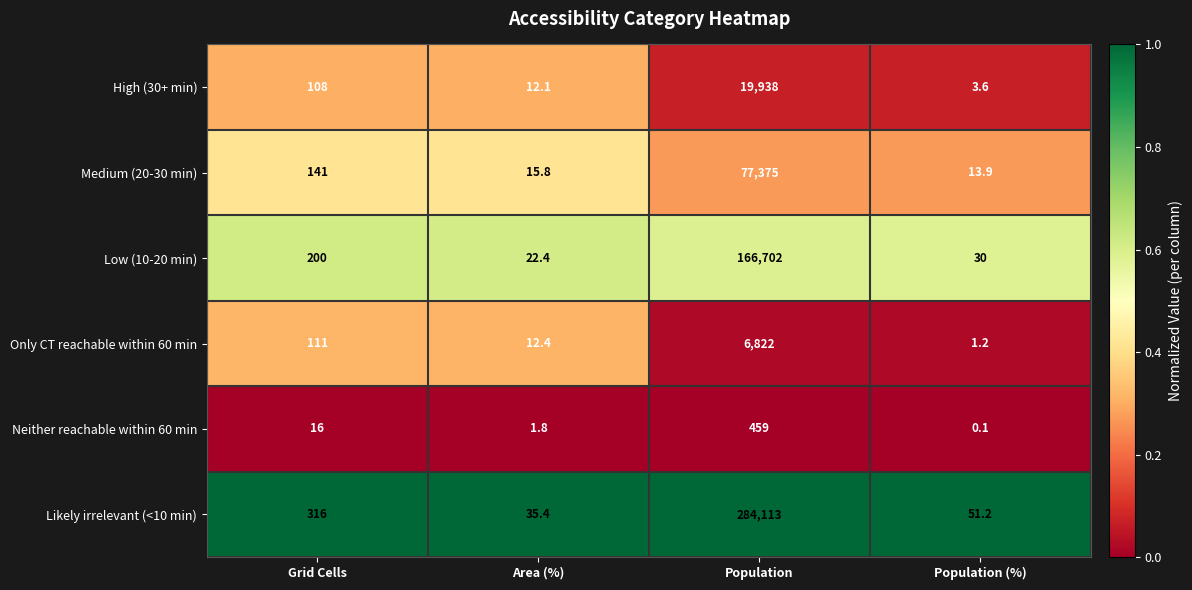

What is the difference between the maximum and minimum values in the Medium (20-30 min) series?

77361.1